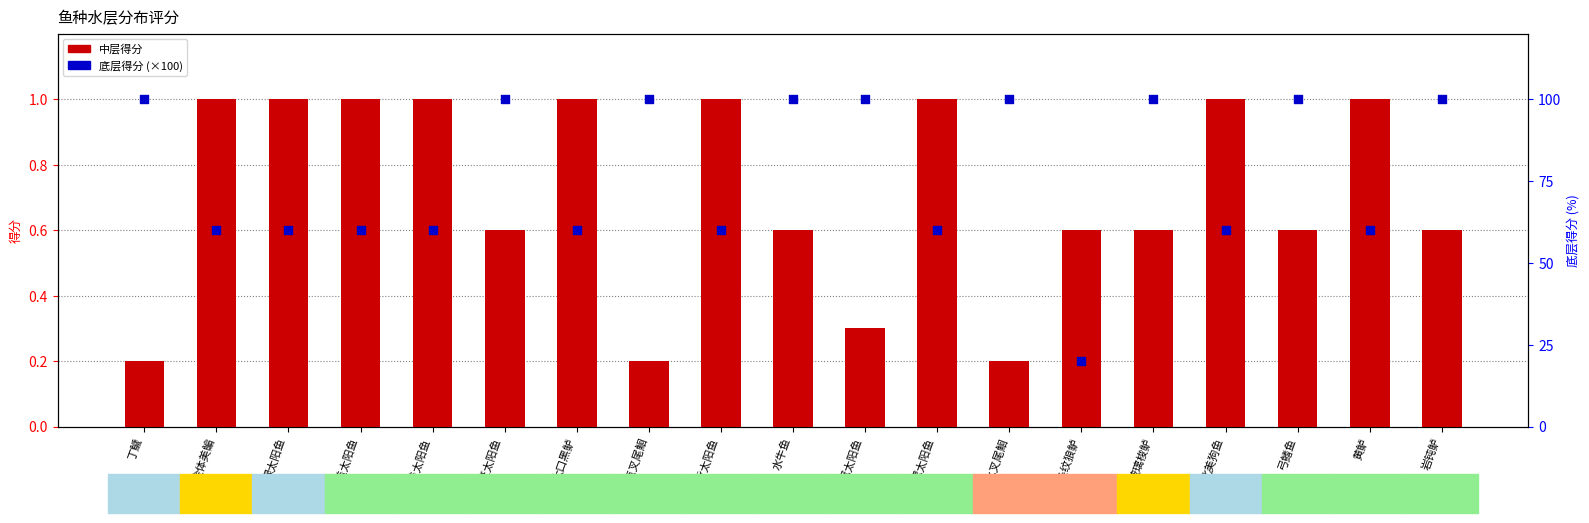

Which series reaches the maximum Y coordinate?

底层